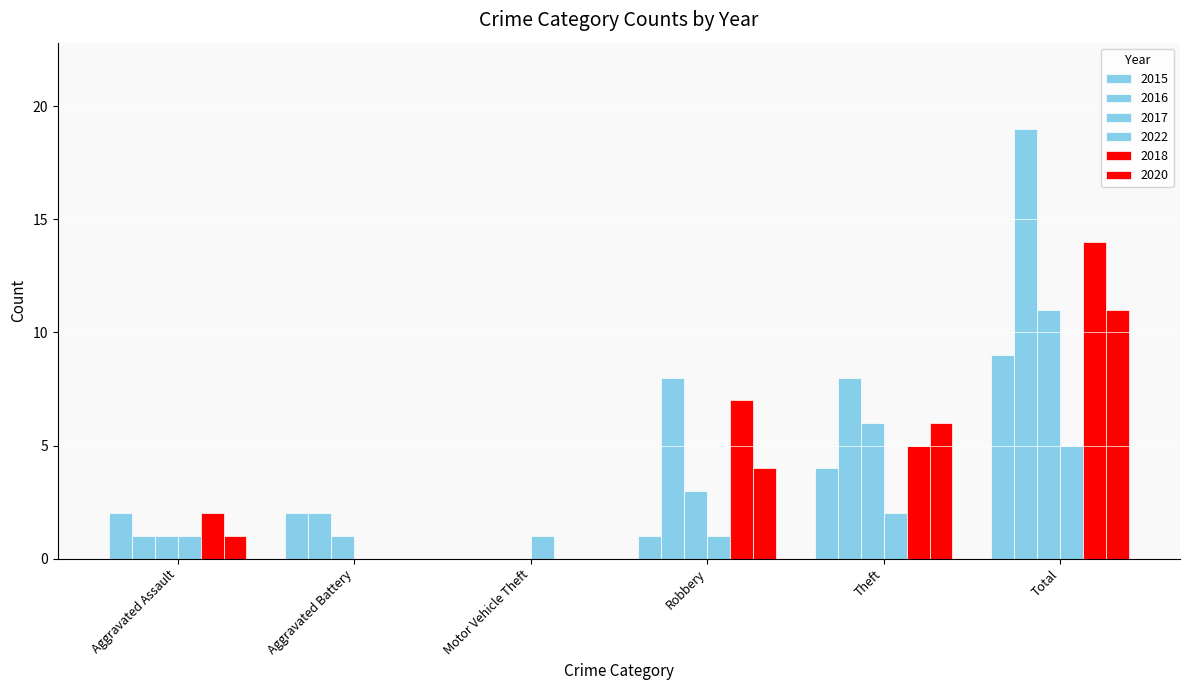

How many positive values does the 2015 series have?

5